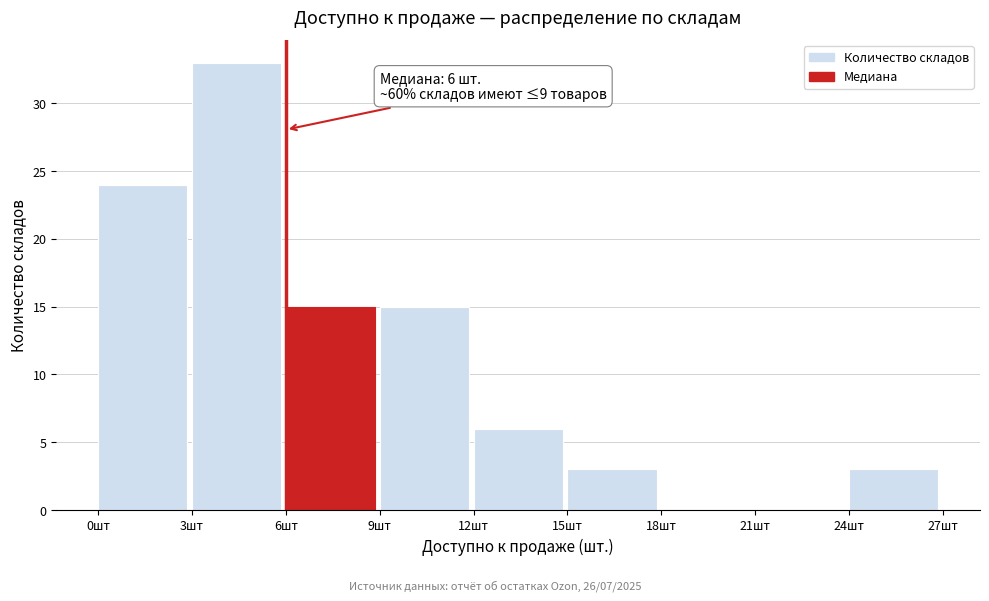

Over which range of the x-axis is the bar tallest?

3 to 6